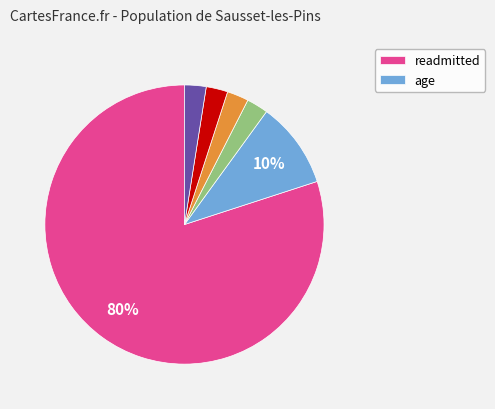

Is there any slice that represents more than half of the pie?

Yes